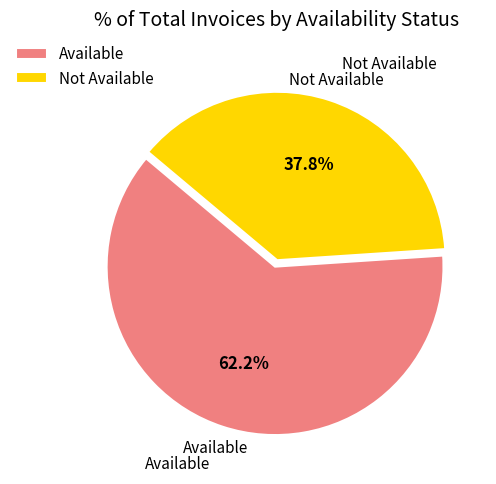

To the nearest percent, what portion does Available represent?

62%